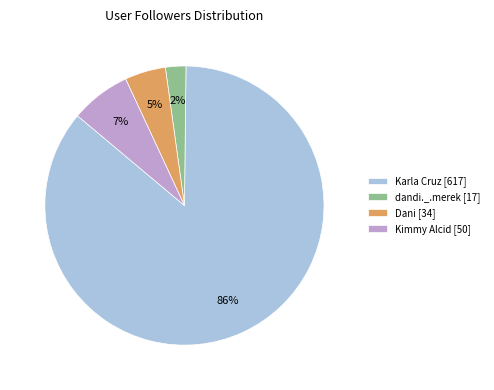

The Karla Cruz [617] slice represents 86% of the pie. True or false?

True